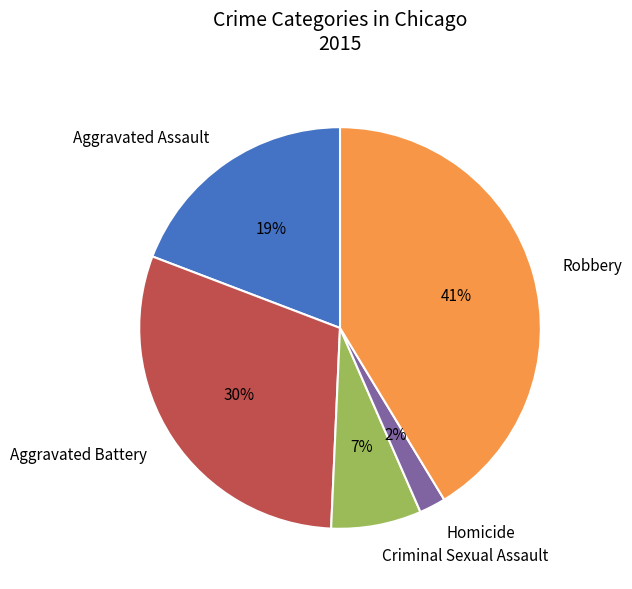

To the nearest percent, what portion does Aggravated Battery represent?

30%